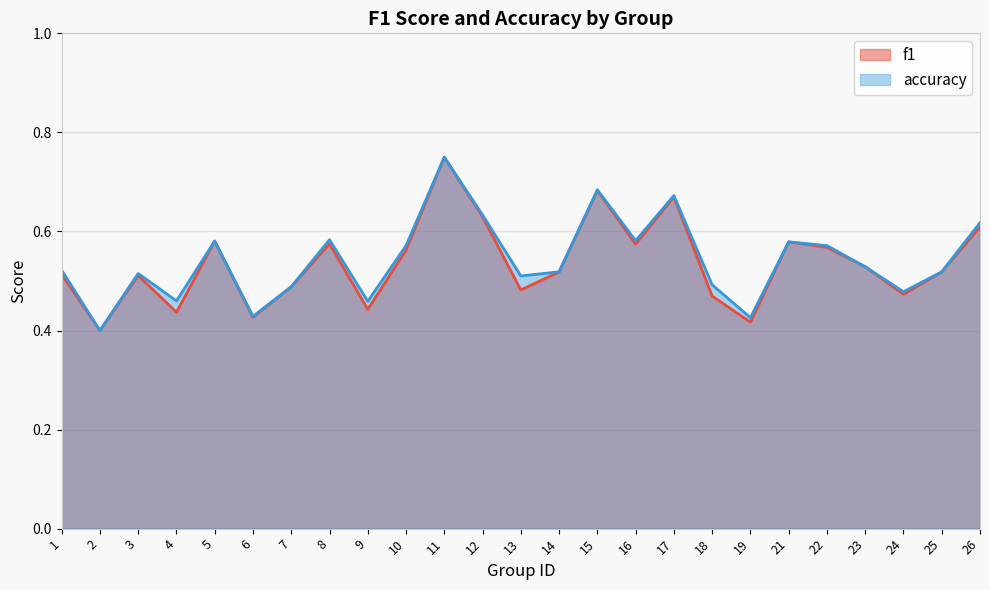

Where is the first local minimum for accuracy?

2